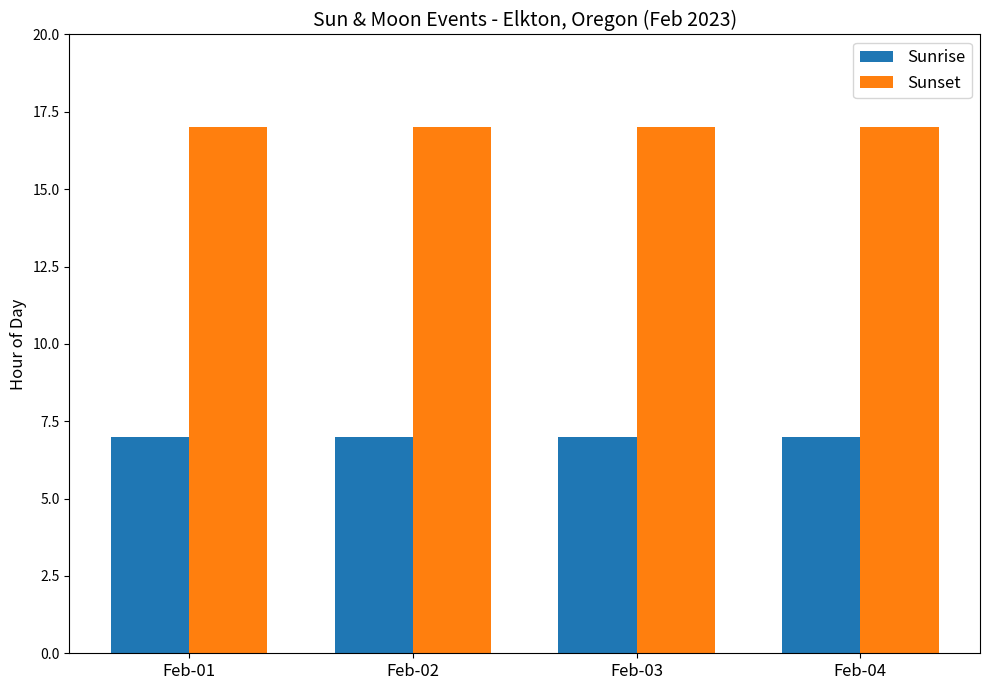

List the series in order of their overall mean, highest first.

Sunset, Sunrise